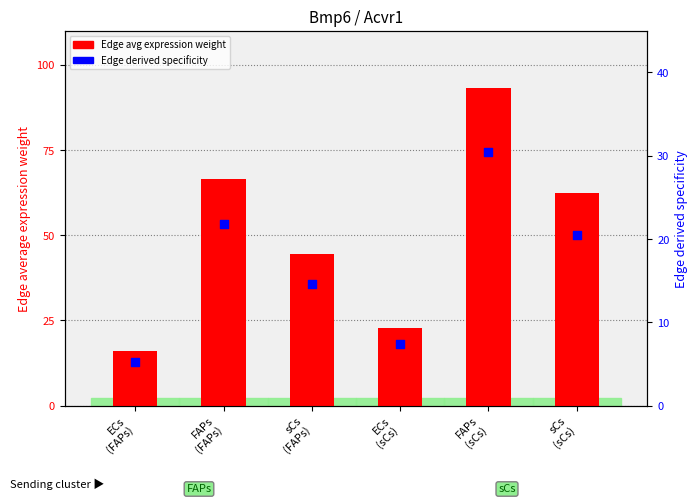

Which series has the largest total across all categories?

Edge avg expression weight